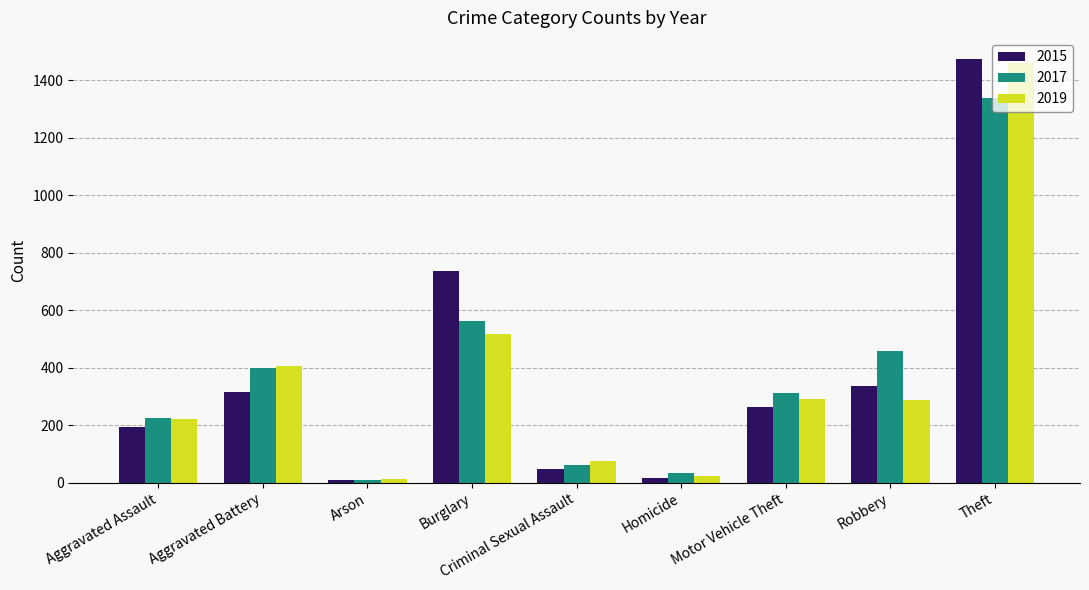

At which category is the sum across all series the highest?

Theft